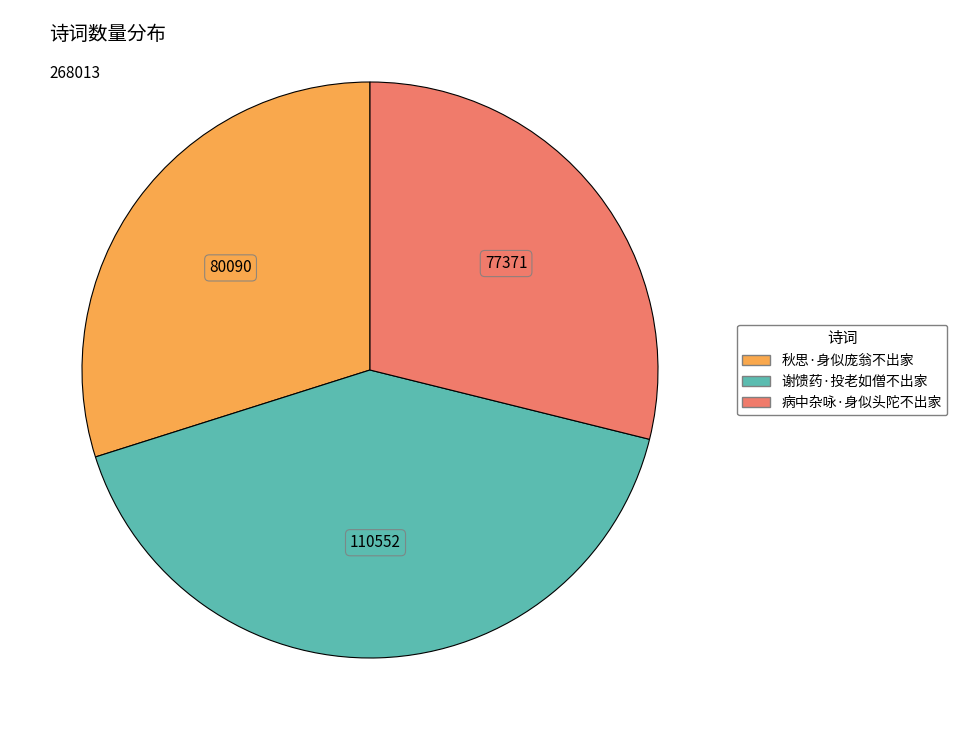

How many slices are in this pie chart?

3